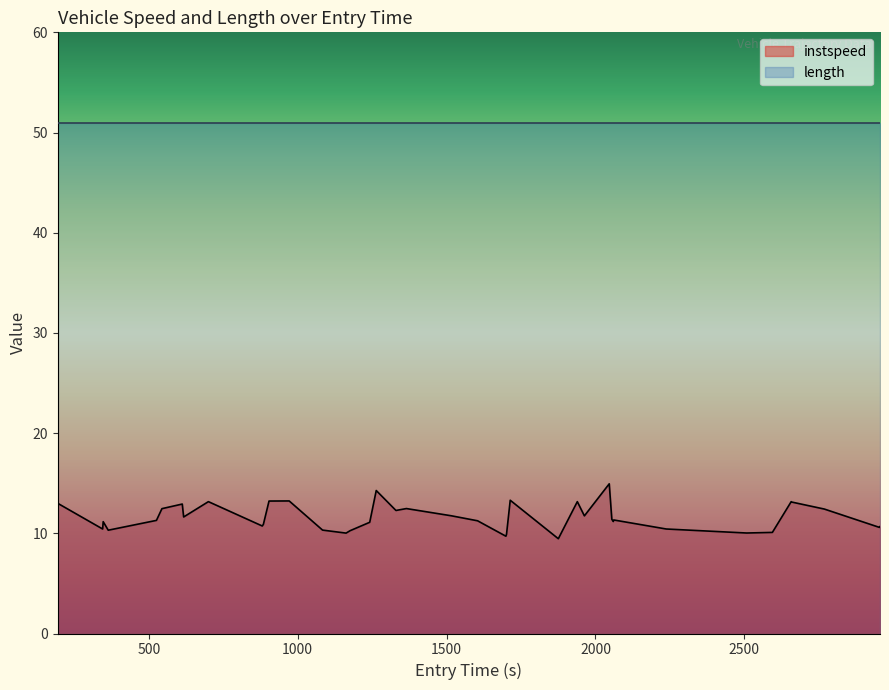

Which series has the largest total across all categories?

length